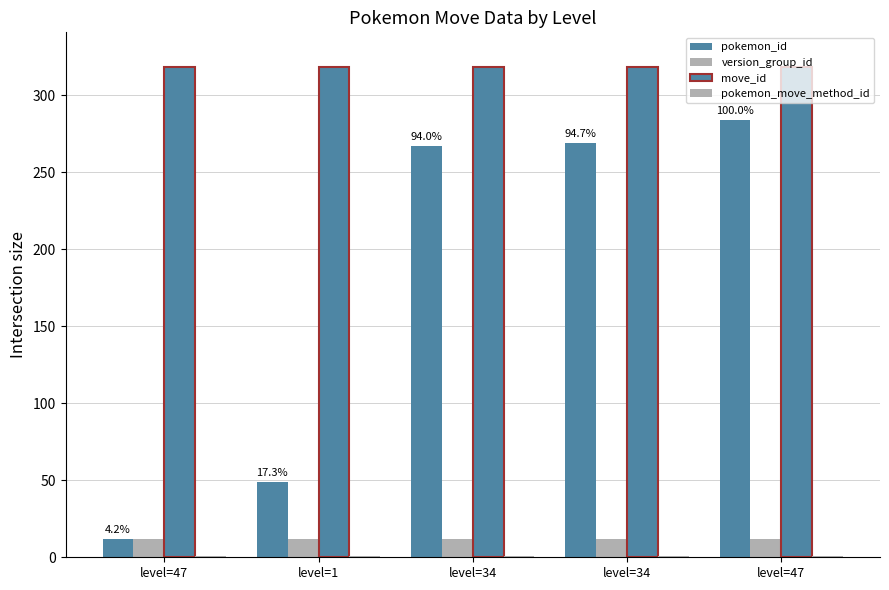

Rank the series by their maximum value, from lowest to highest.

pokemon_move_method_id, version_group_id, pokemon_id, move_id